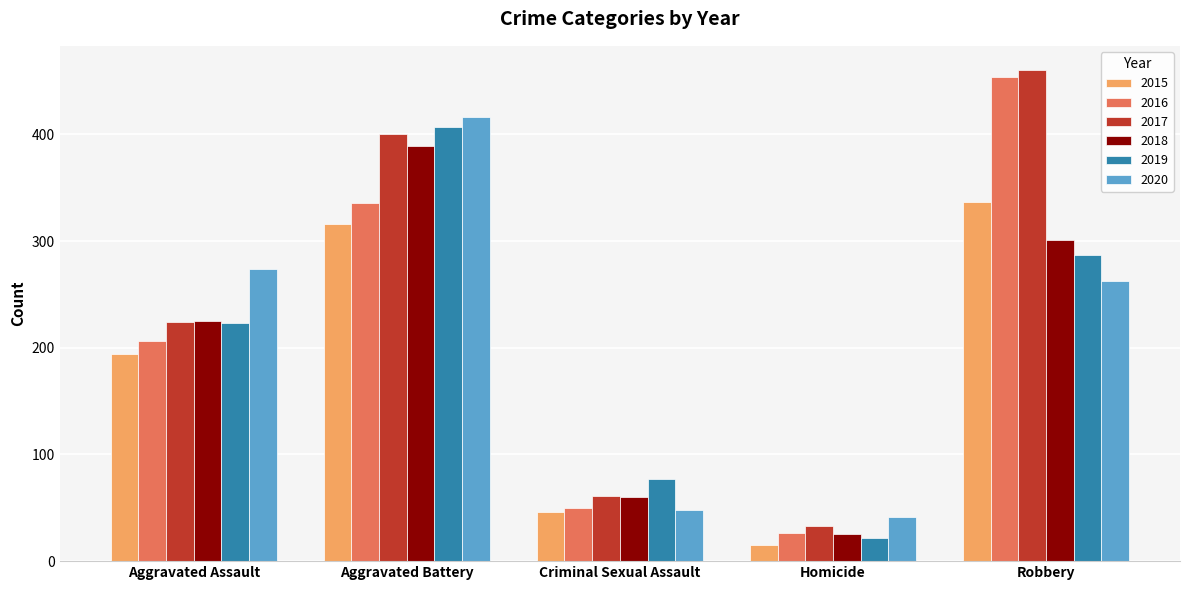

Reading right to left, transcribe all the data shown in this chart.

2015: Robbery=337	Homicide=15	Criminal Sexual Assault=46	Aggravated Battery=316	Aggravated Assault=194
2016: Robbery=454	Homicide=26	Criminal Sexual Assault=50	Aggravated Battery=336	Aggravated Assault=206
2017: Robbery=460	Homicide=33	Criminal Sexual Assault=61	Aggravated Battery=400	Aggravated Assault=224
2018: Robbery=301	Homicide=25	Criminal Sexual Assault=60	Aggravated Battery=389	Aggravated Assault=225
2019: Robbery=287	Homicide=22	Criminal Sexual Assault=77	Aggravated Battery=407	Aggravated Assault=223
2020: Robbery=263	Homicide=41	Criminal Sexual Assault=48	Aggravated Battery=416	Aggravated Assault=274